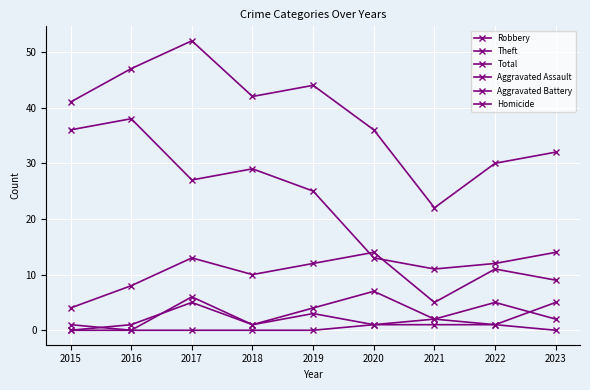

Rank the categories by Robbery value from lowest to highest.

2015, 2021, 2016, 2023, 2018, 2022, 2019, 2017, 2020